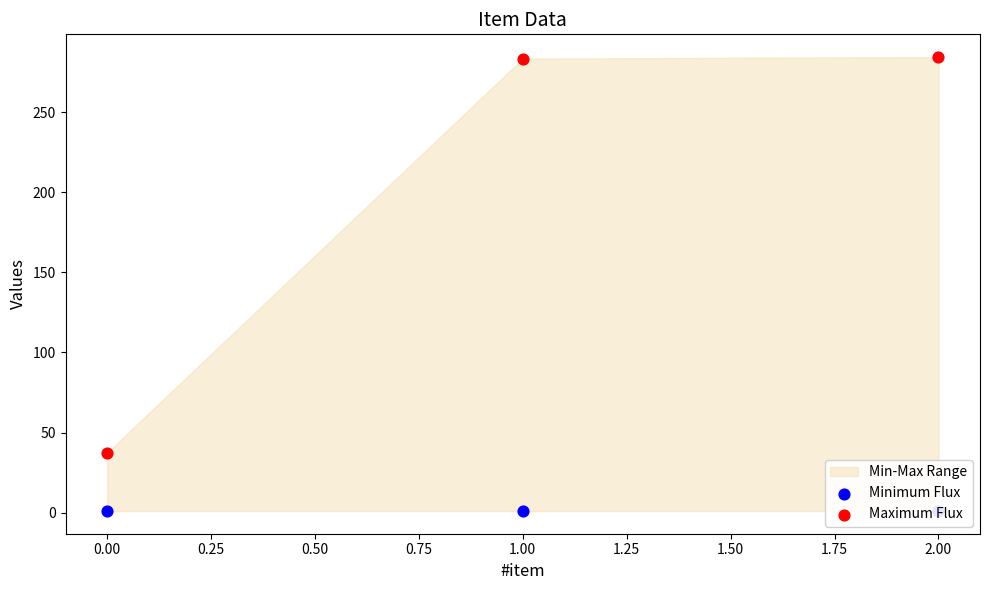

What is the total value across all series at 2.00?

285.5